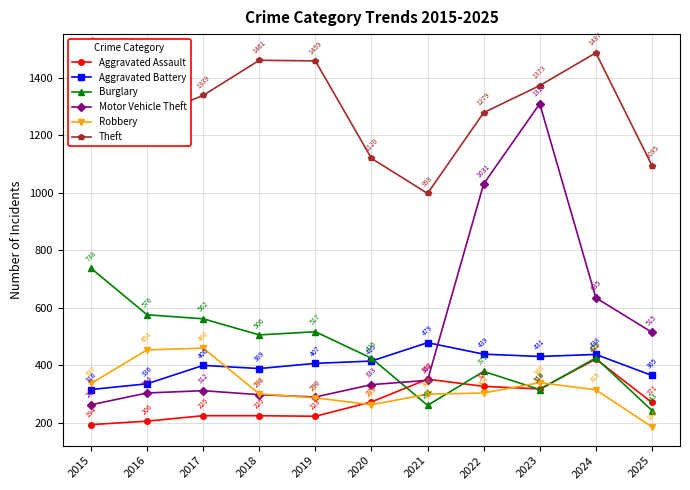

At which category is the sum across all series the highest?

2023